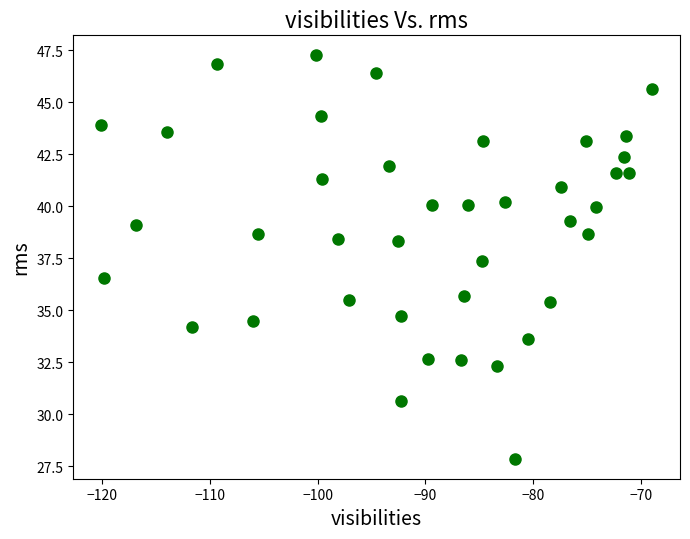

What is the range of X values (max minus min)?

51.1